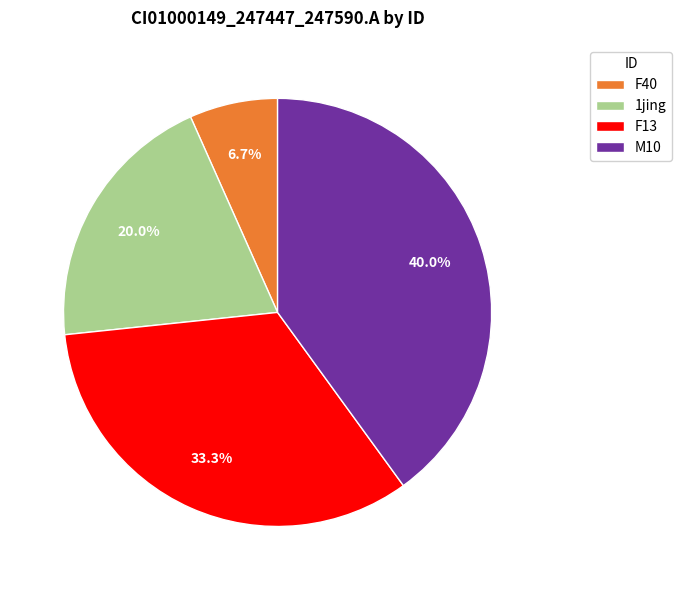

Count the number of slices in the pie.

4